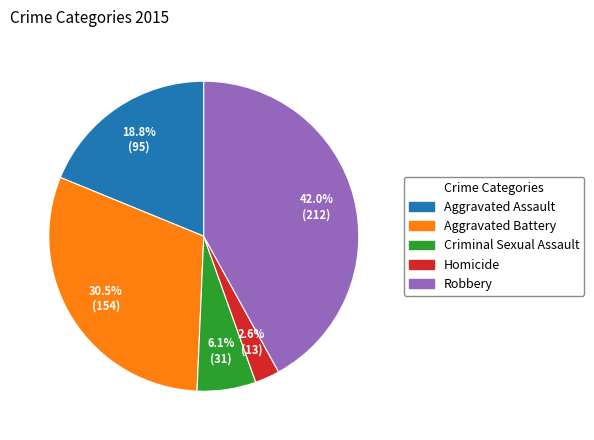

To the nearest percent, what portion does Homicide represent?

3%